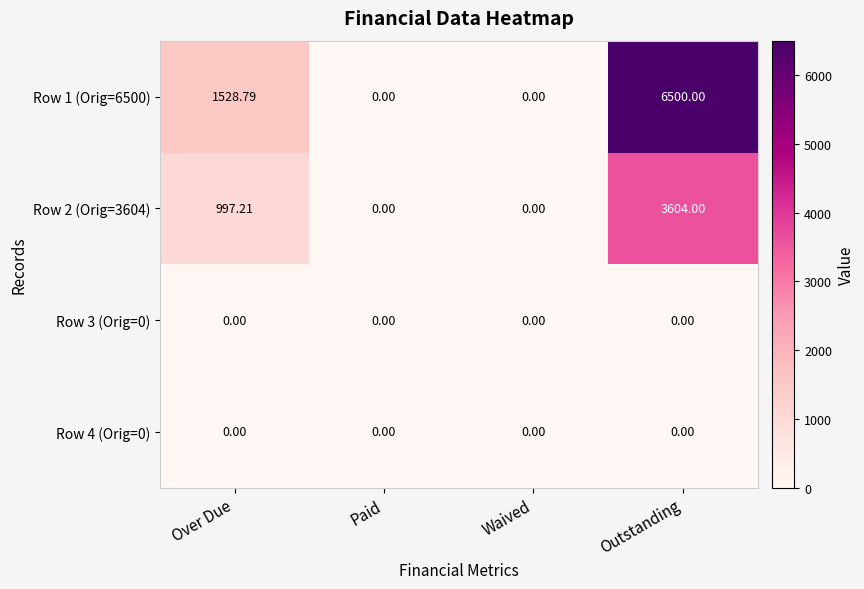

At which category is the sum across all series the highest?

Outstanding